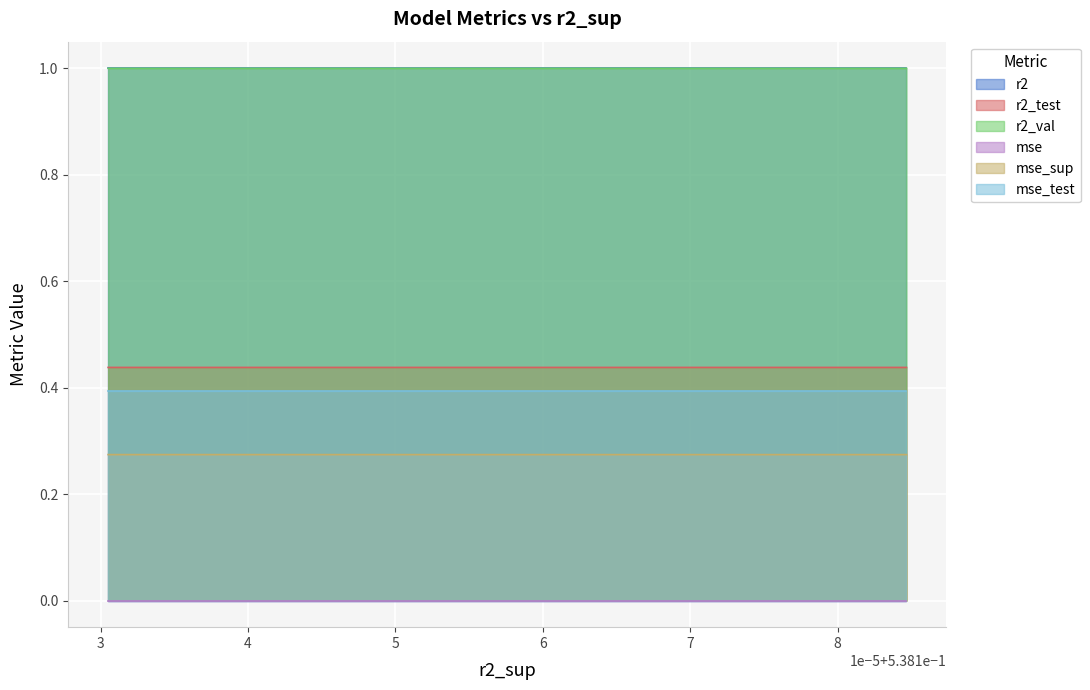

True or false: mse_test and r2 intersect in this chart.

False